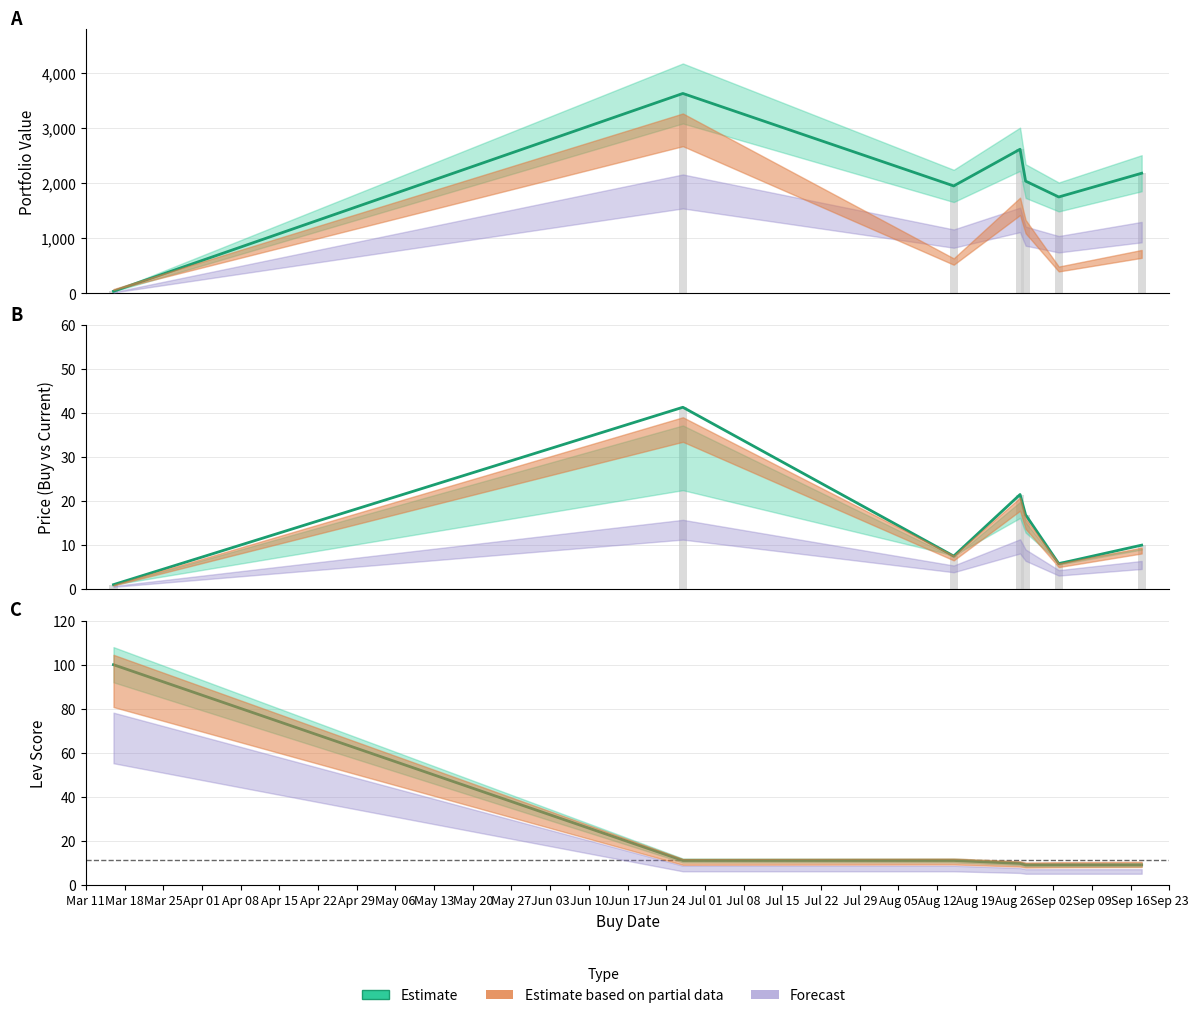

Approximately how many times larger is the value at Apr 15 compared to Apr 01?

0.9